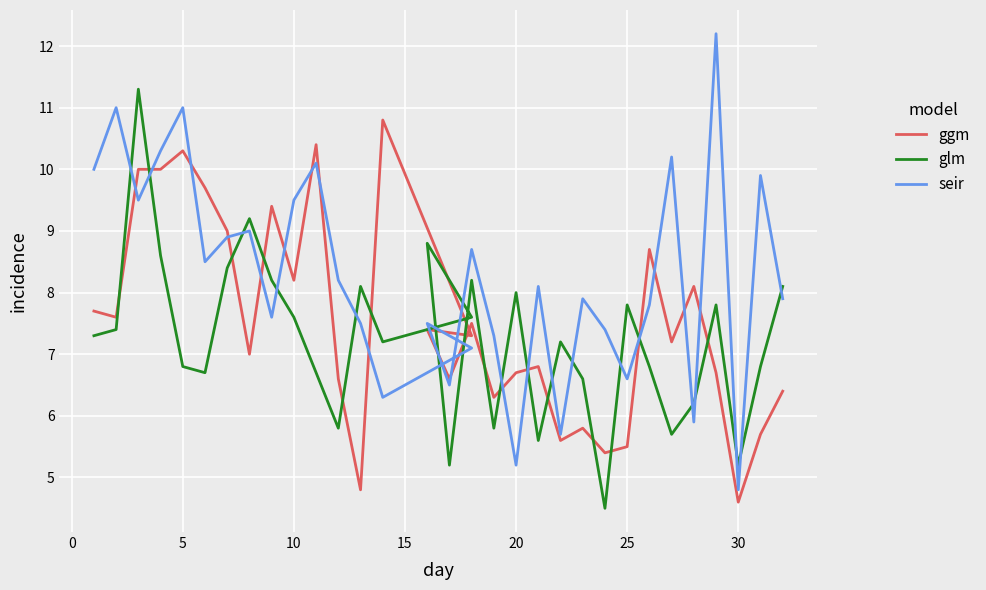

What is the difference between the second highest and minimum values in the glm series?

4.7